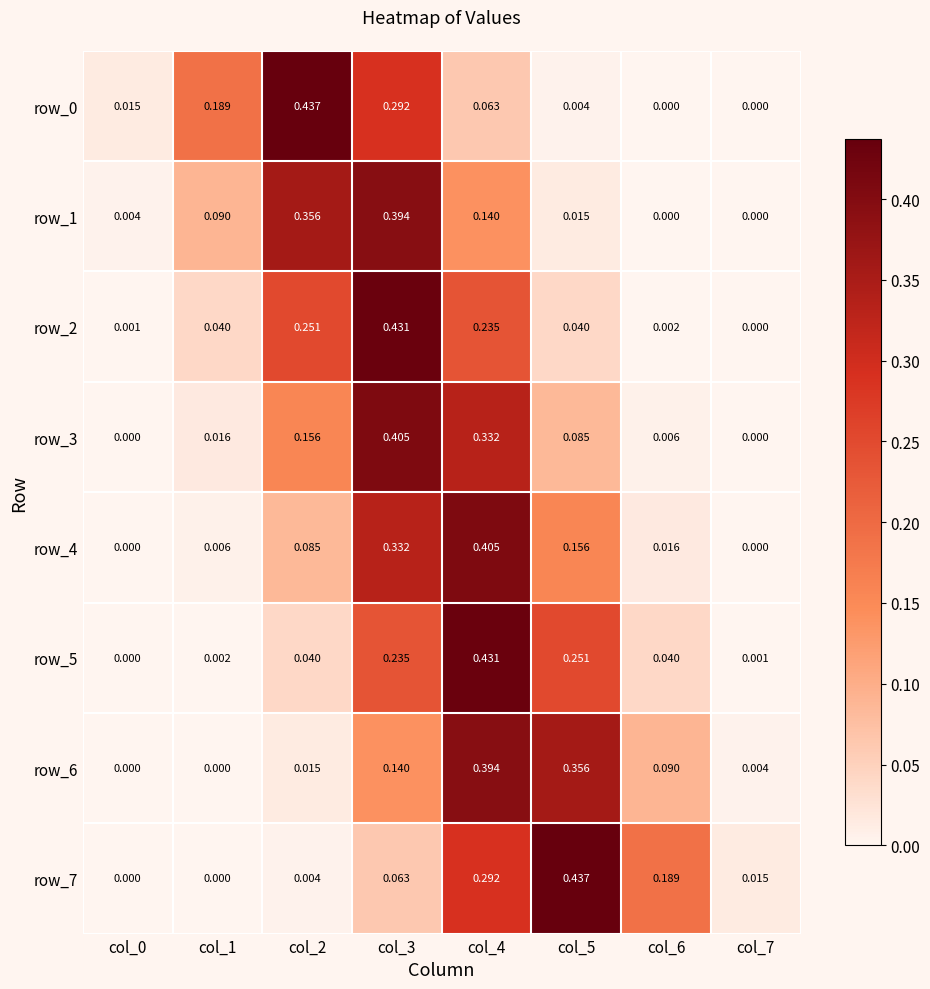

Reading right to left, list all the values displayed in this chart.

row_0: 0.0	0.0	0.0	0.1	0.3	0.4	0.2	0.0
row_1: 0.0	0.0	0.0	0.1	0.4	0.4	0.1	0.0
row_2: 0.0	0.0	0.0	0.2	0.4	0.3	0.0	0.0
row_3: 0.0	0.0	0.1	0.3	0.4	0.2	0.0	0.0
row_4: 0.0	0.0	0.2	0.4	0.3	0.1	0.0	0.0
row_5: 0.0	0.0	0.3	0.4	0.2	0.0	0.0	0.0
row_6: 0.0	0.1	0.4	0.4	0.1	0.0	0.0	0.0
row_7: 0.0	0.2	0.4	0.3	0.1	0.0	0.0	0.0